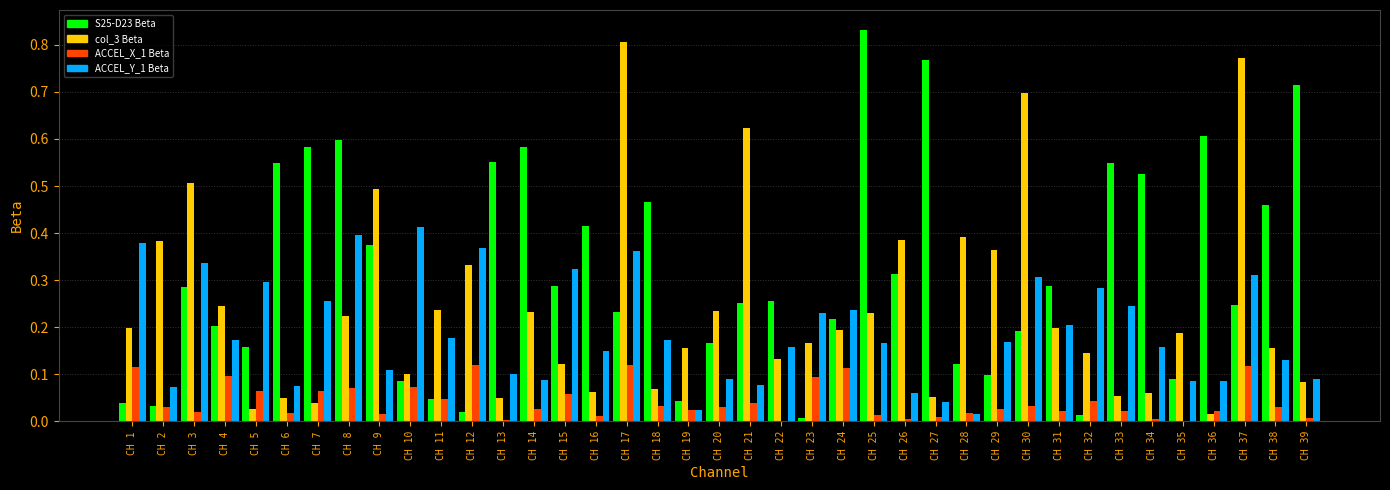

Which series has the widest spread of values?

S25-D23 Beta